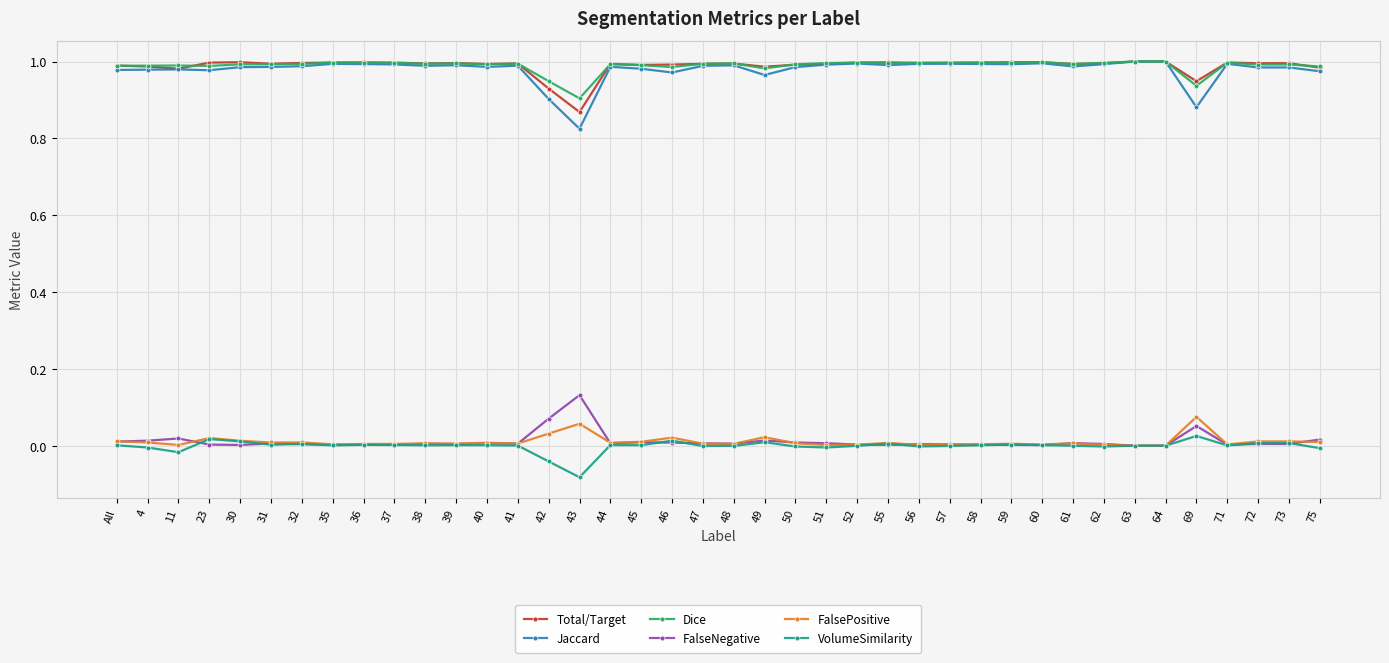

What are all the series names shown in the legend?

Total/Target, Jaccard, Dice, FalseNegative, FalsePositive, VolumeSimilarity